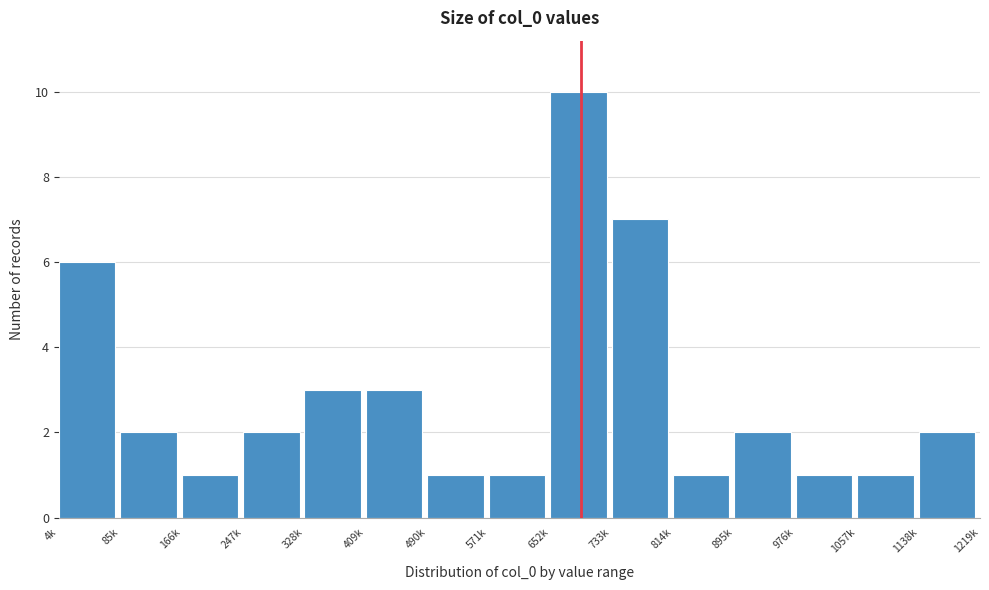

Reading left to right, what are all the values shown in this chart?

4k=6	85k=2	166k=1	247k=2	328k=3	409k=3	490k=1	571k=1	652k=10	733k=7	814k=1	895k=2	976k=1	1057k=1	1138k=2